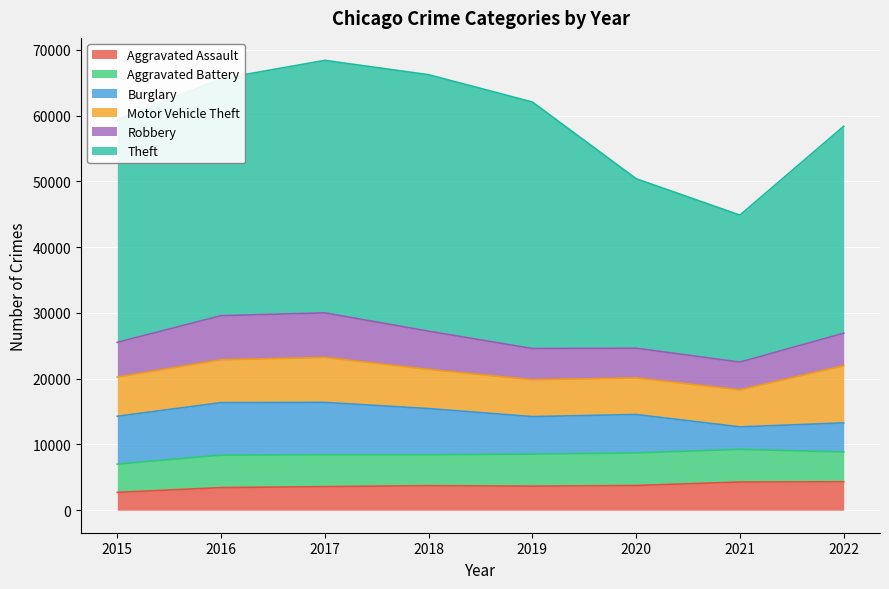

At 2019, list the series in order from largest to smallest.

Theft, Burglary, Motor Vehicle Theft, Aggravated Battery, Robbery, Aggravated Assault